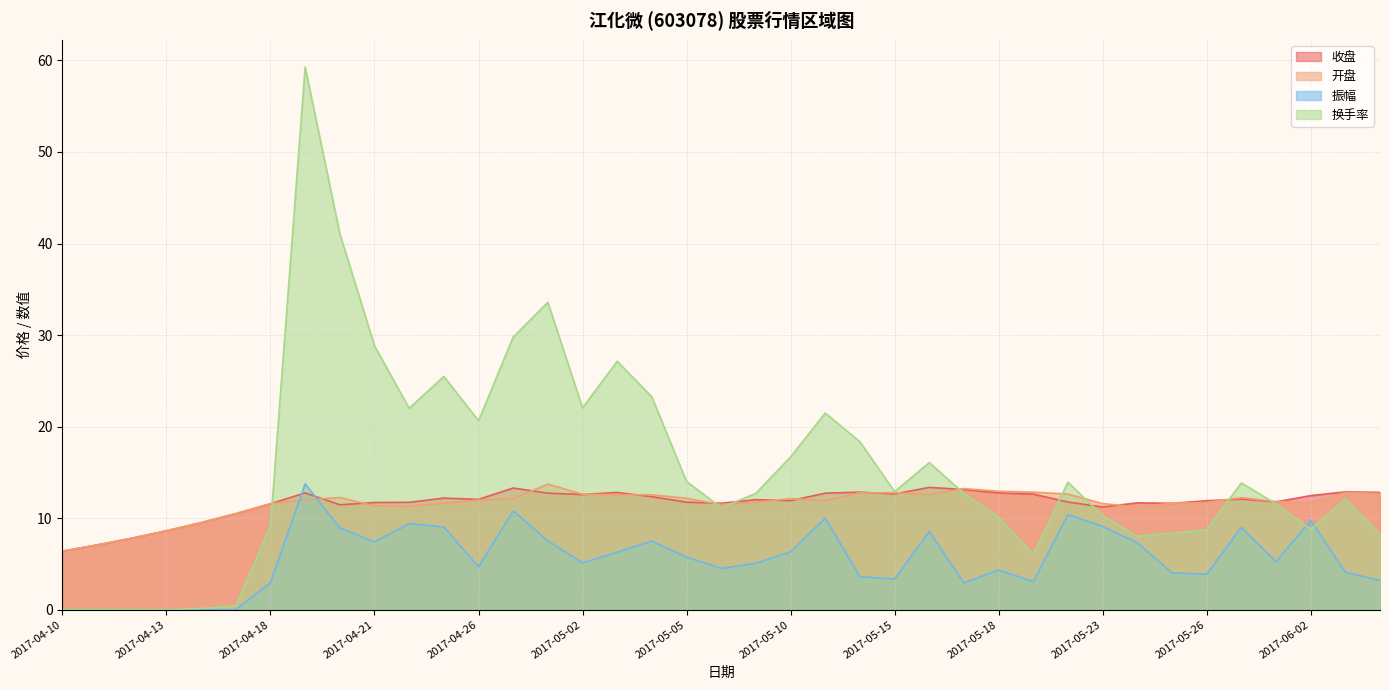

In 开盘, how many points are higher than both neighbors (excluding endpoints)?

7